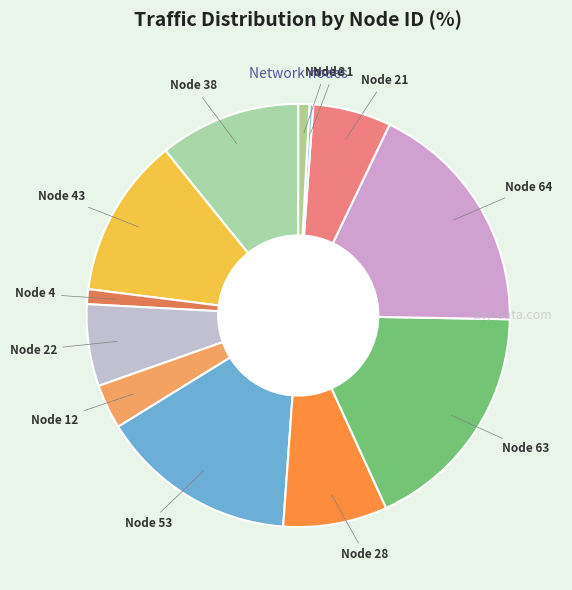

Is there any slice that represents more than half of the pie?

No